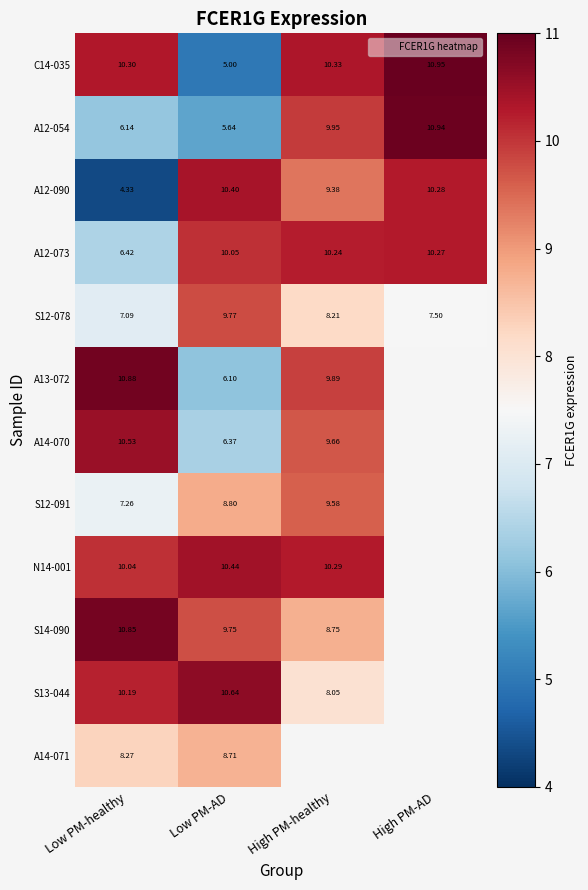

Is the value of S12-078 at High PM-AD greater than the value of S14-090 at Low PM-AD?

No